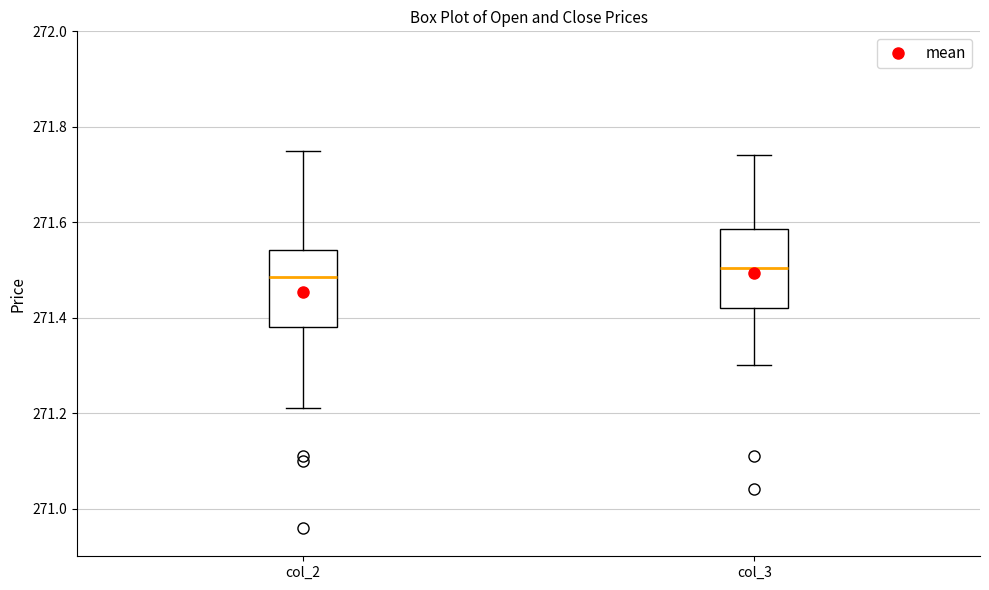

Where does the lower whisker of the box for col_2 end on the y-axis? The values are not printed on the chart, so give them approximately, as read against the axis.

271.22